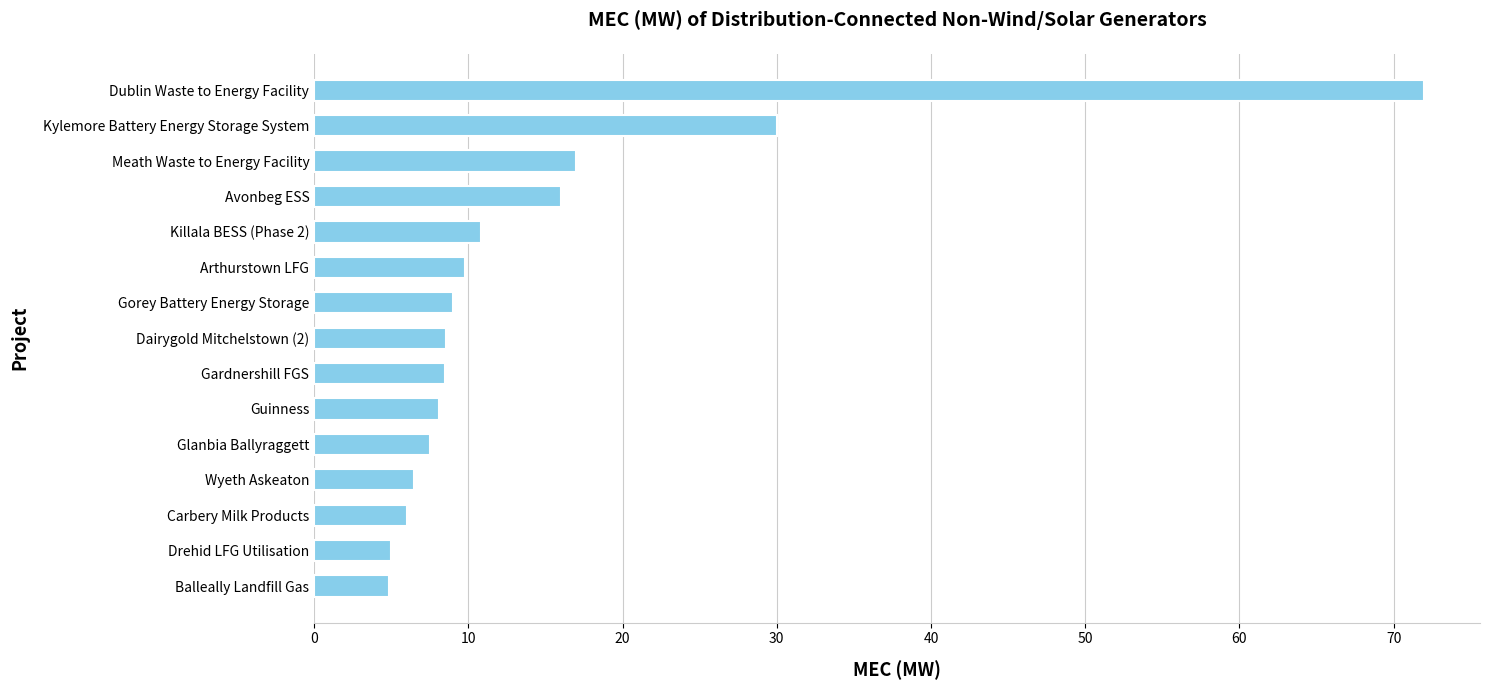

How many bars are there in total?

15